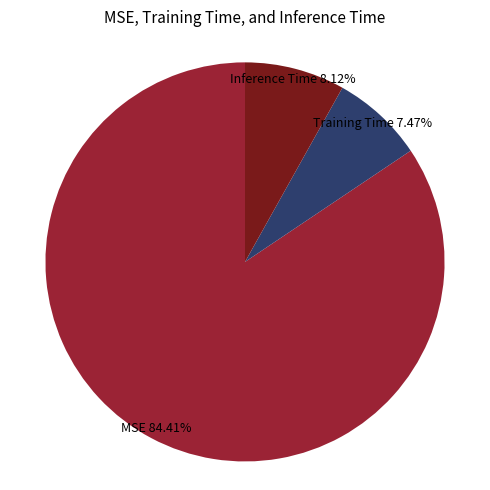

Is there any slice that represents more than half of the pie?

Yes